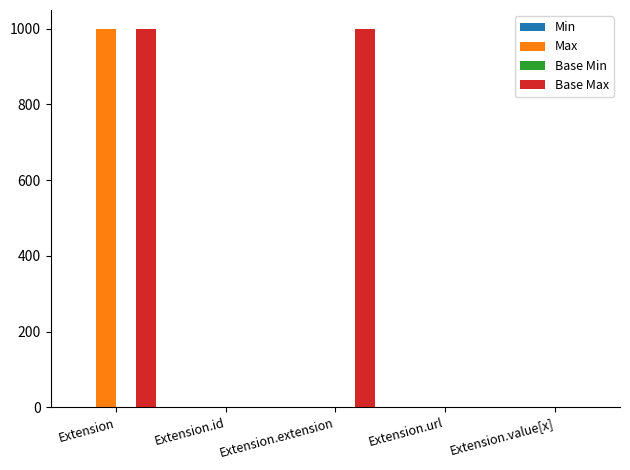

Which series changed the most between Extension.extension and Extension.value[x]?

Base Max